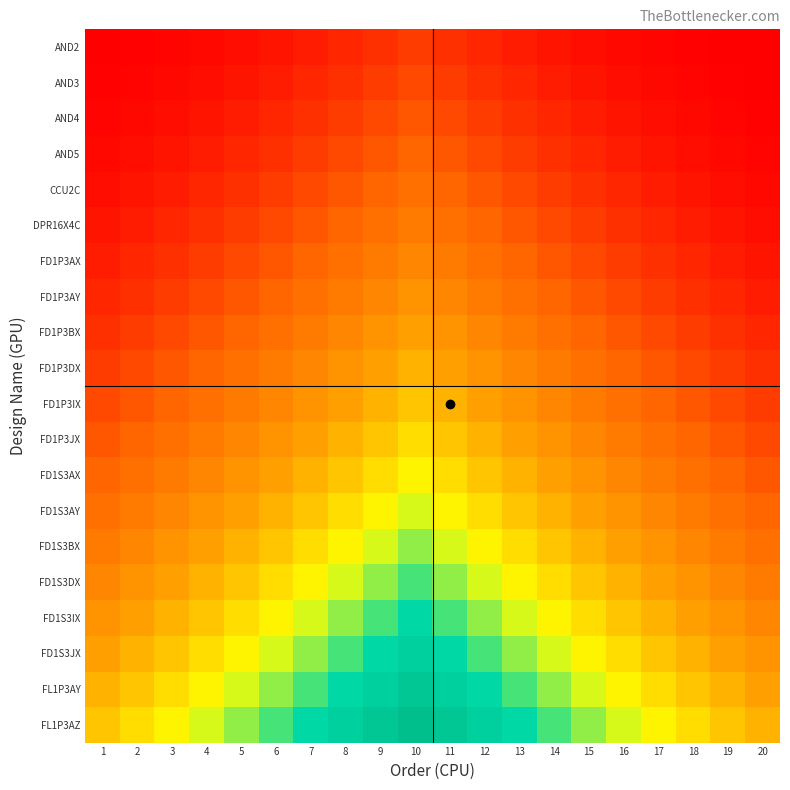

Which has a higher value, 13 or 4?

13